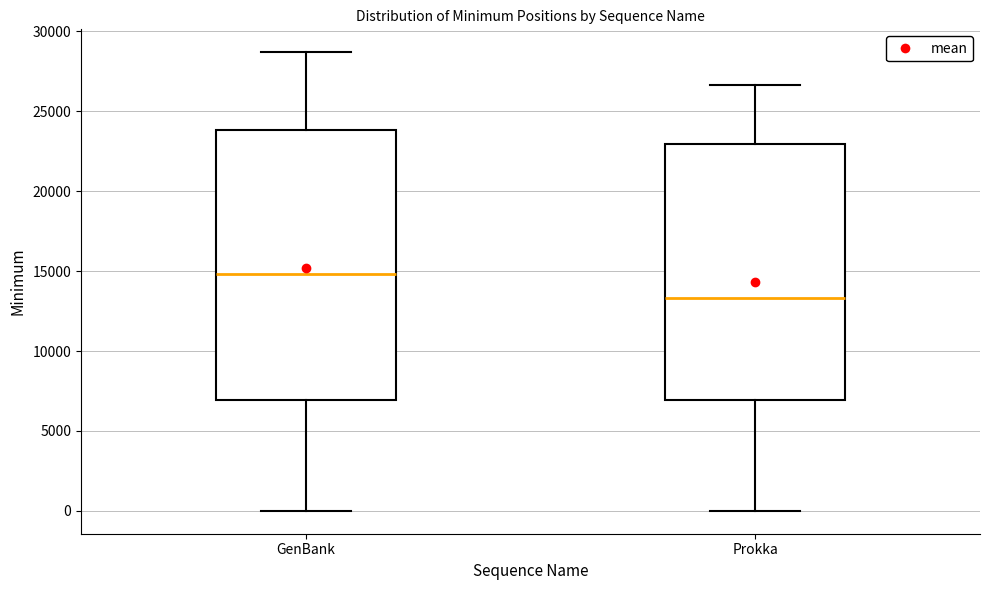

Reading left to right, read every box against the y-axis: the position of its median line, the range the box covers, and the ends of its whiskers. The values are not printed on the chart, so give them approximately, as read against the axis.

GenBank: median 15000, box 7000 to 24000, whiskers 0 to 28500
Prokka: median 13500, box 7000 to 23000, whiskers 0 to 26500